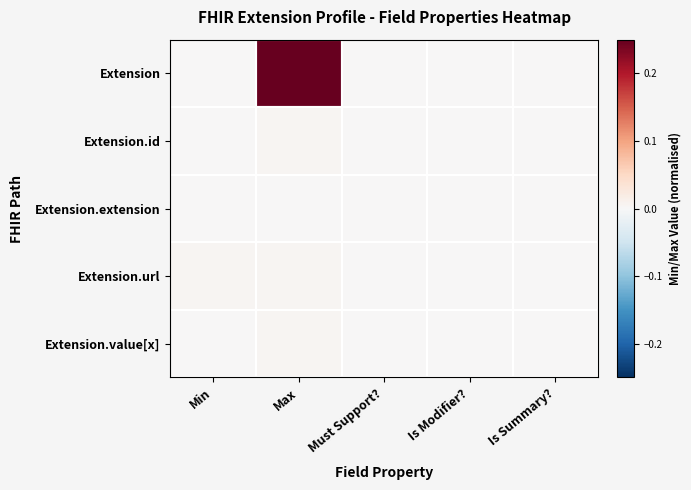

List the series in order of their peak value, highest first.

Extension, Extension.id, Extension.url, Extension.value[x], Extension.extension